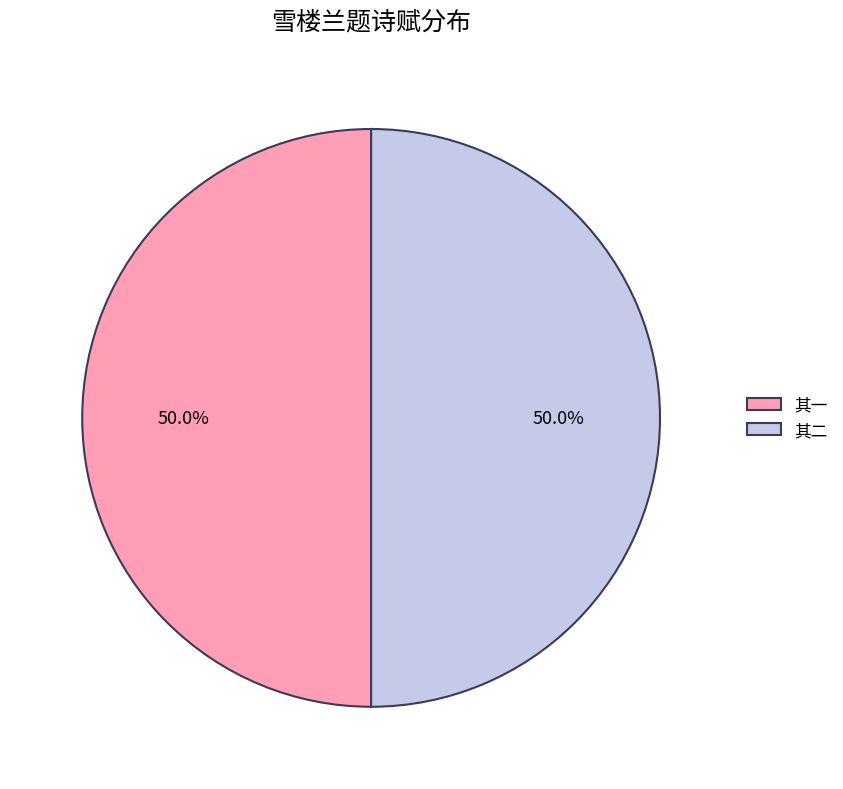

Do 其一 and 其二 together represent more than half of the pie?

Yes